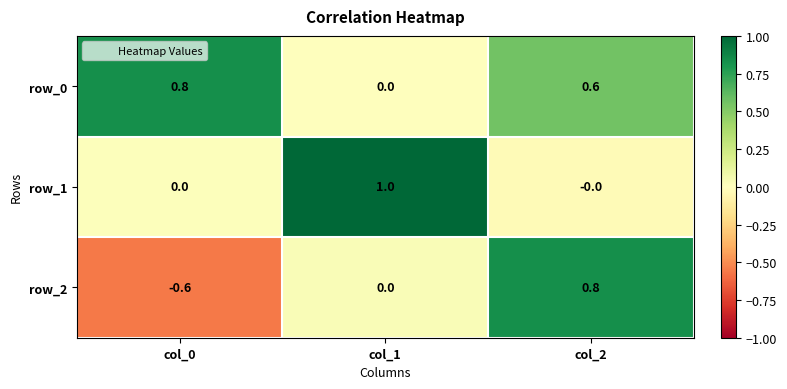

Which series has the widest spread of values?

row_2